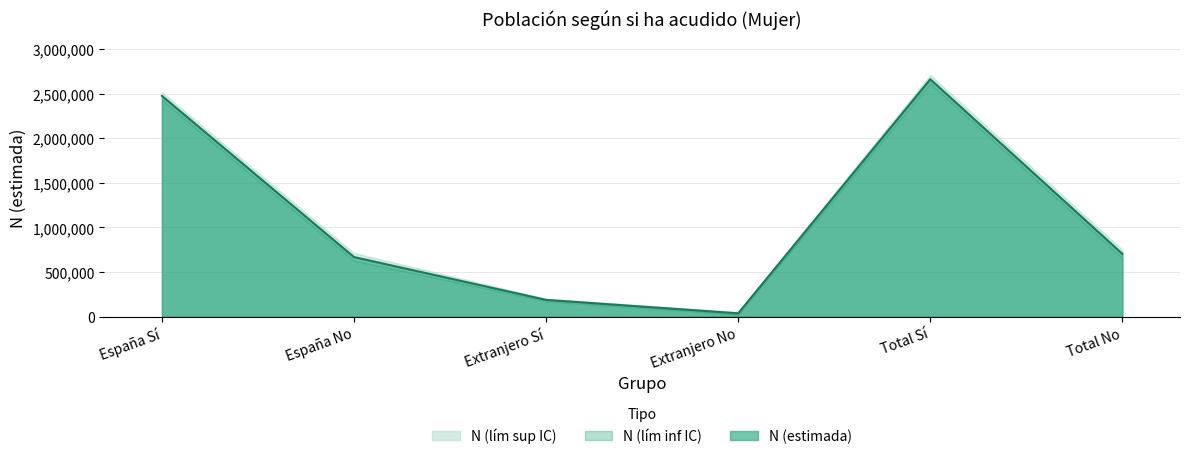

What is the difference between the N (estimada) values at Total No and Extranjero No?

666822